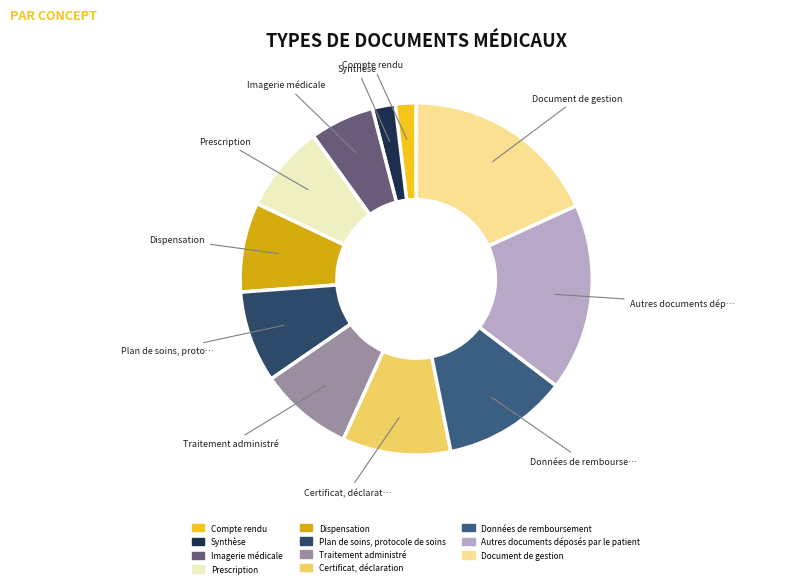

How many slices are in this pie chart?

11